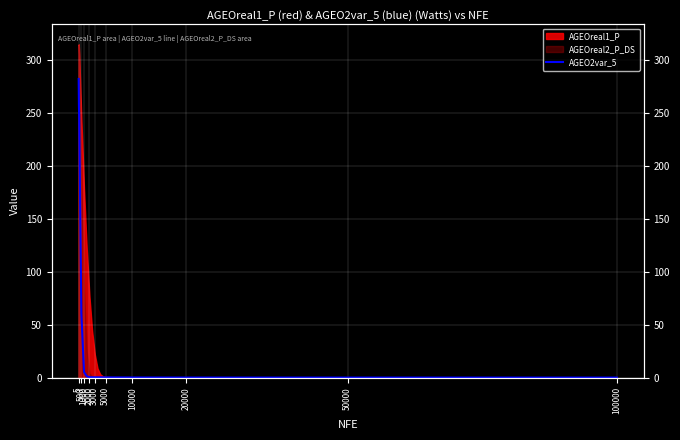

What is the difference between the second highest and second lowest values?

256.7